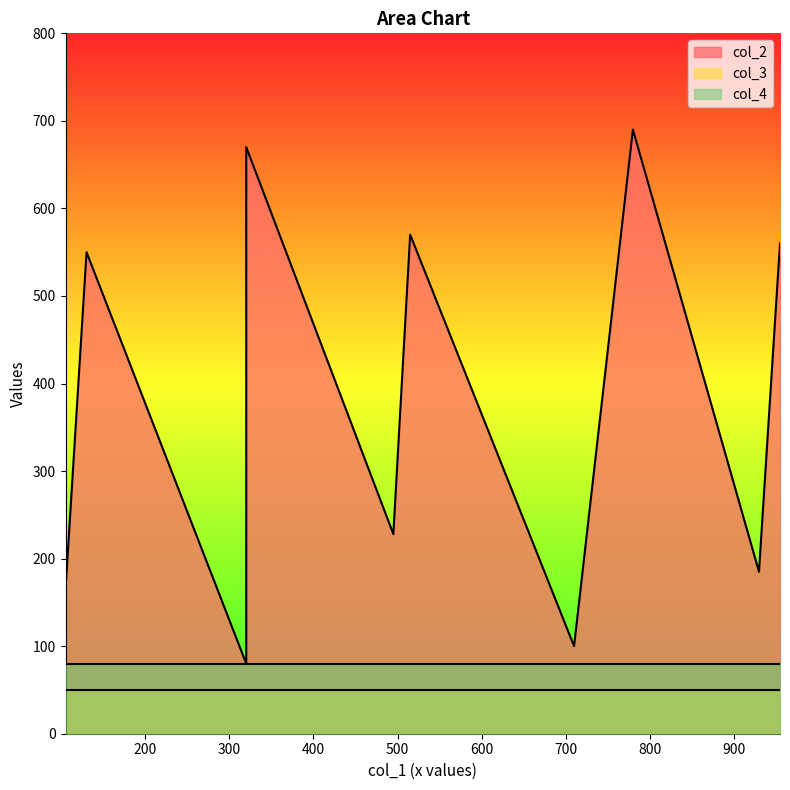

How many lines are shown in the chart?

3